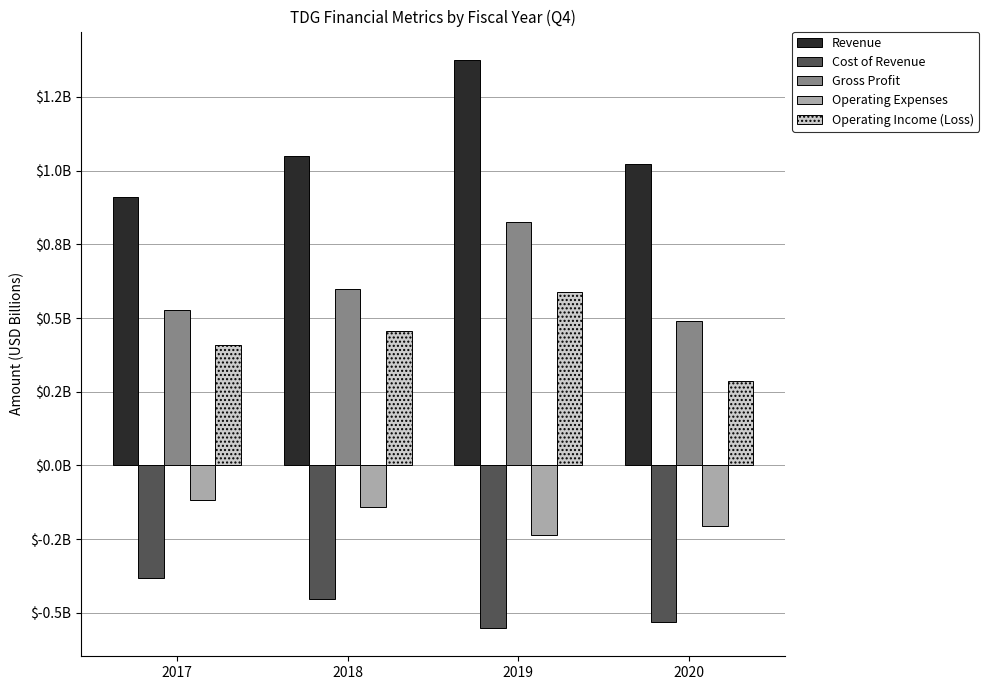

Which series has the largest range (max minus min)?

Revenue